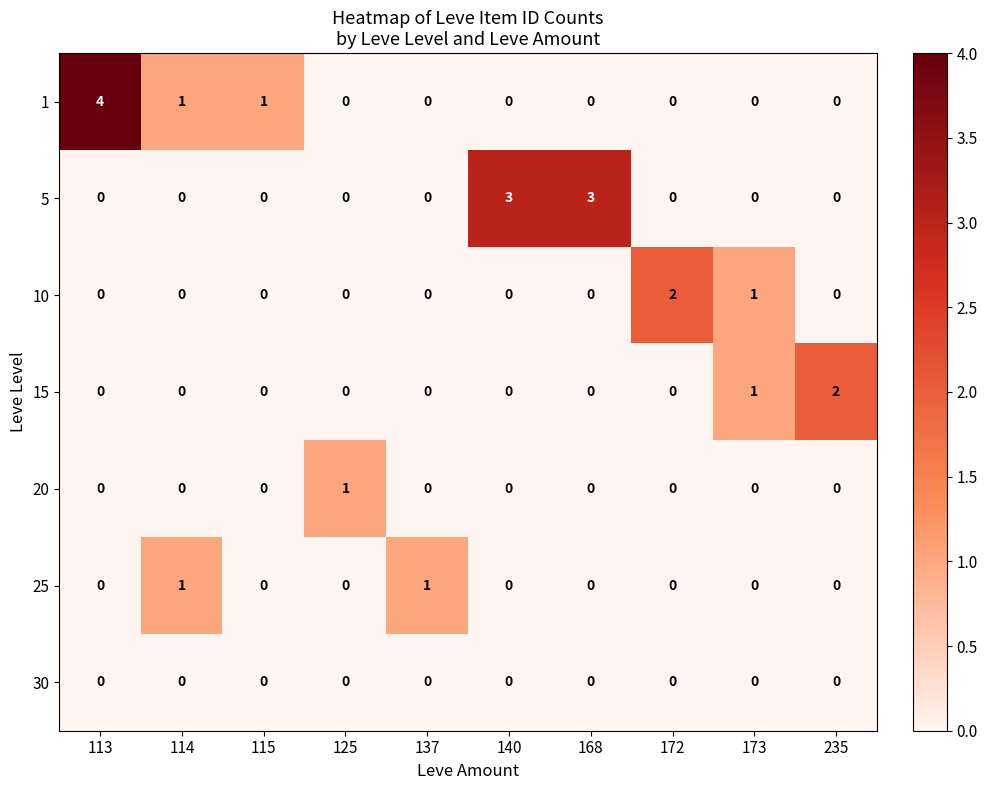

At which category is the sum across all series the highest?

113